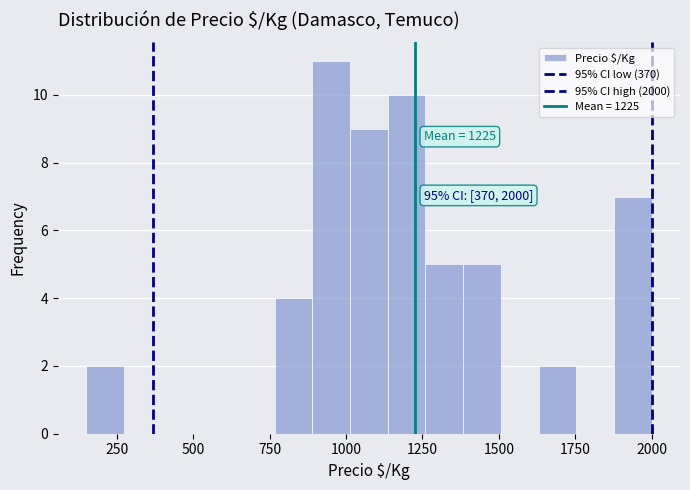

Read against the x-axis, roughly where is the centre of the tallest bar?

950